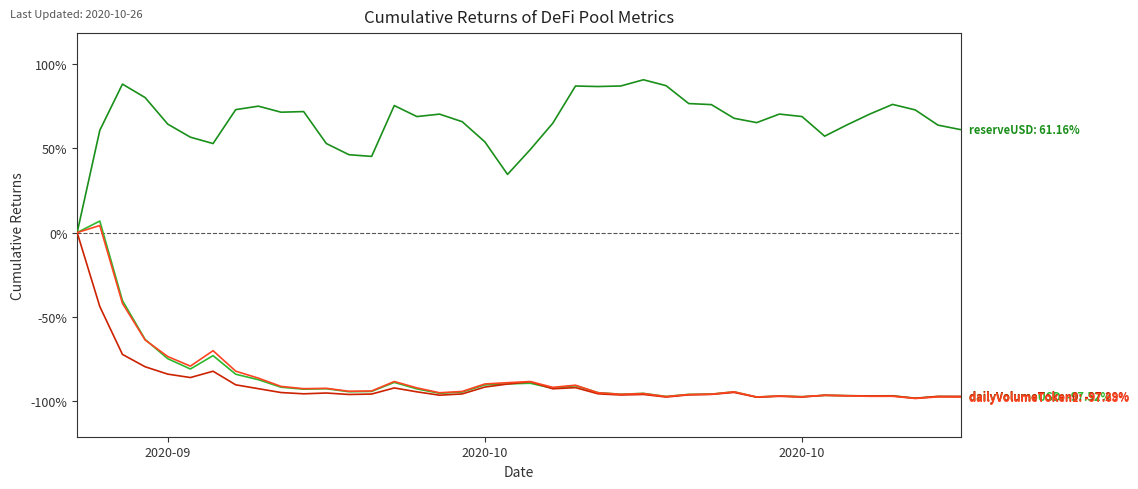

What is the maximum value shown in the chart?

90.8